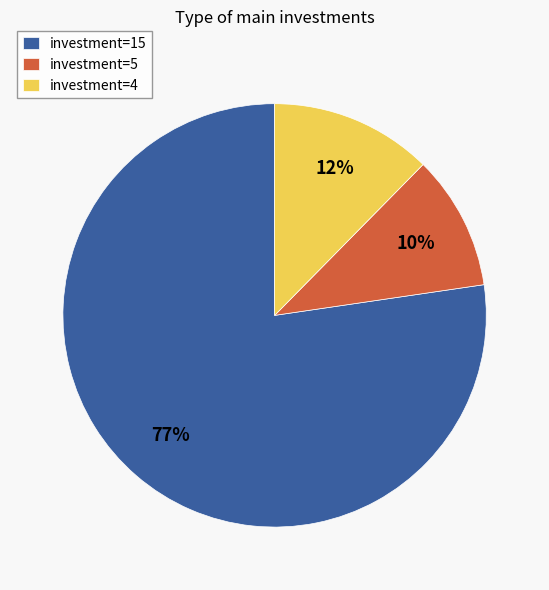

Which slice is the smallest?

investment=5